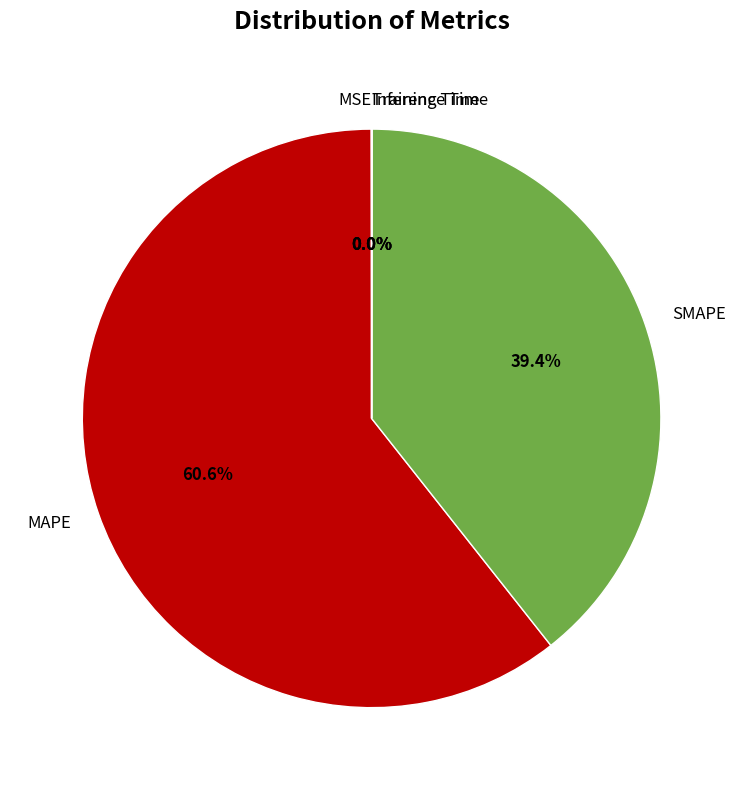

Which slice is the largest?

MAPE